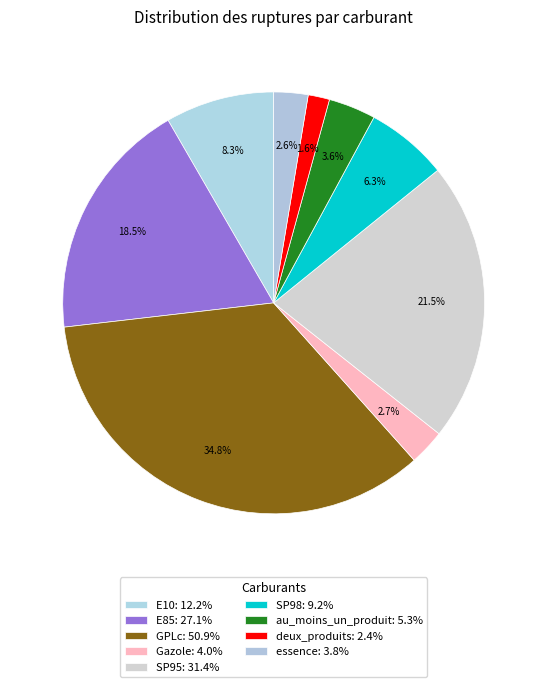

What portion of the pie excludes au_moins_un_produit?

96.4%